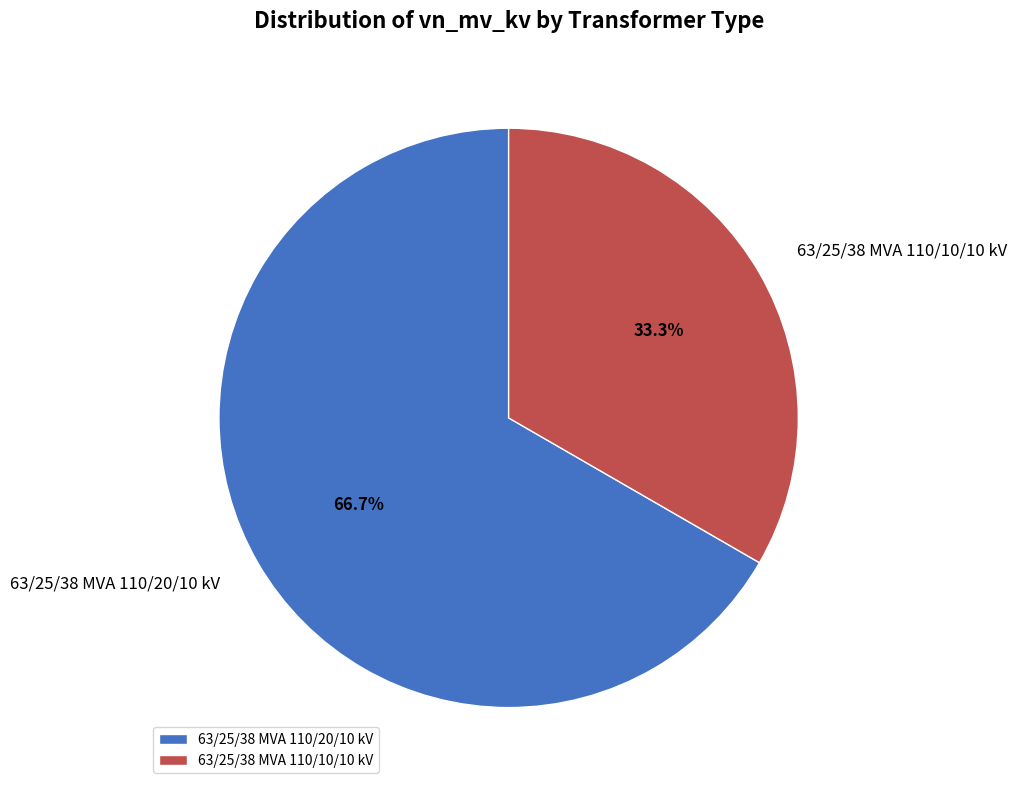

The 63/25/38 MVA 110/10/10 kV slice represents 33% of the pie. True or false?

True